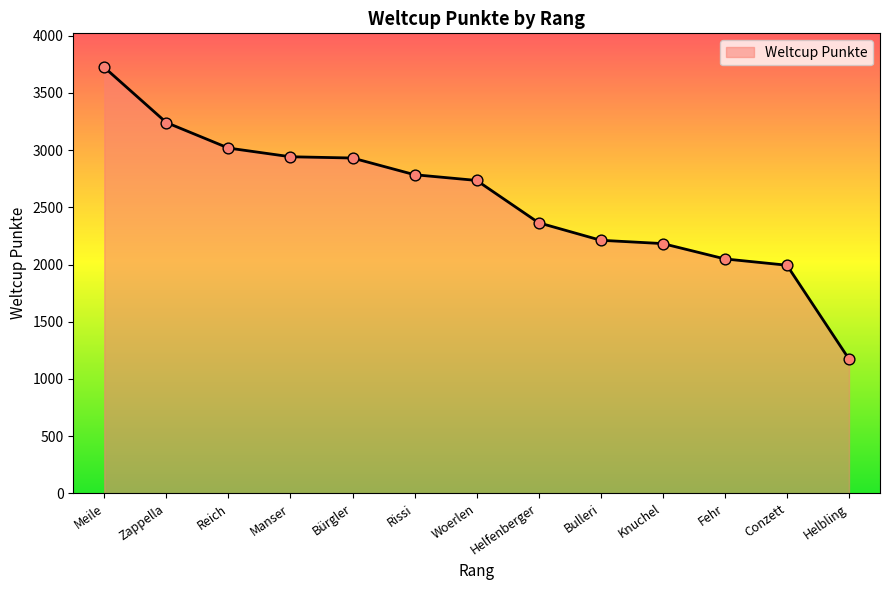

What is the change in value from Meile to Manser?

-781